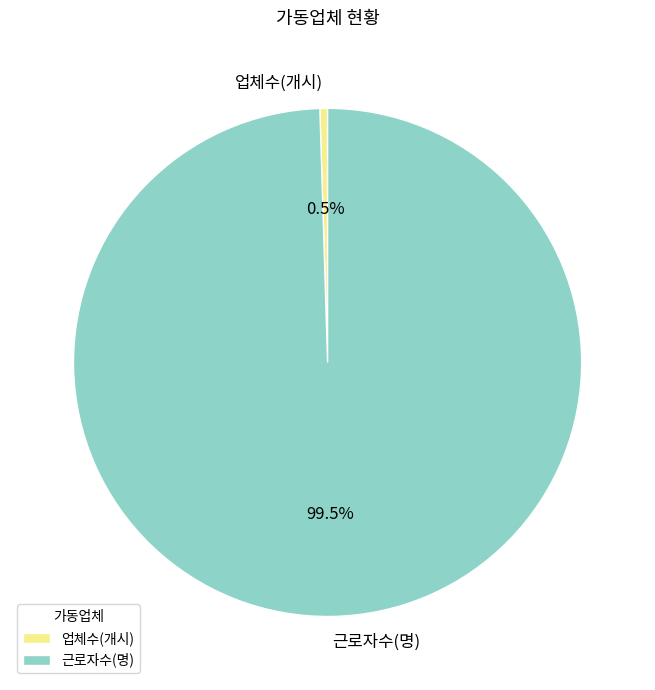

What is the ratio of the value at 근로자수(명) to the value at 업체수(개시)?

204.7